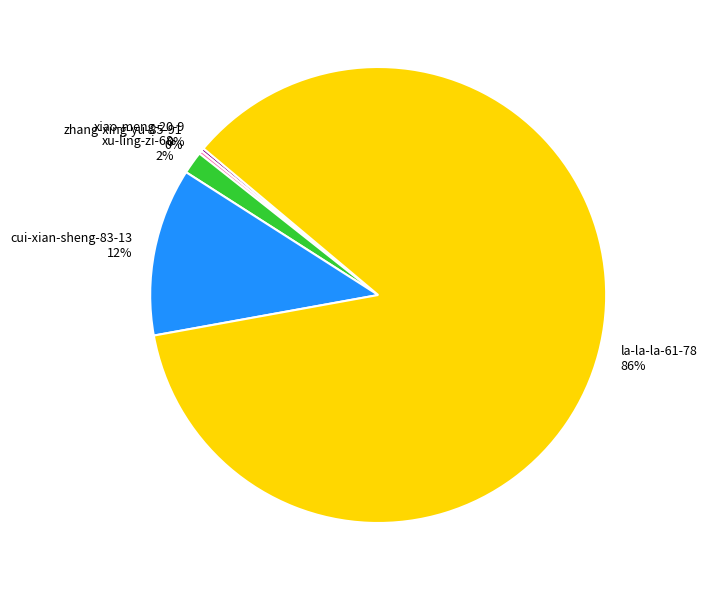

To the nearest percent, what portion does cui-xian-sheng-83-13 represent?

12%